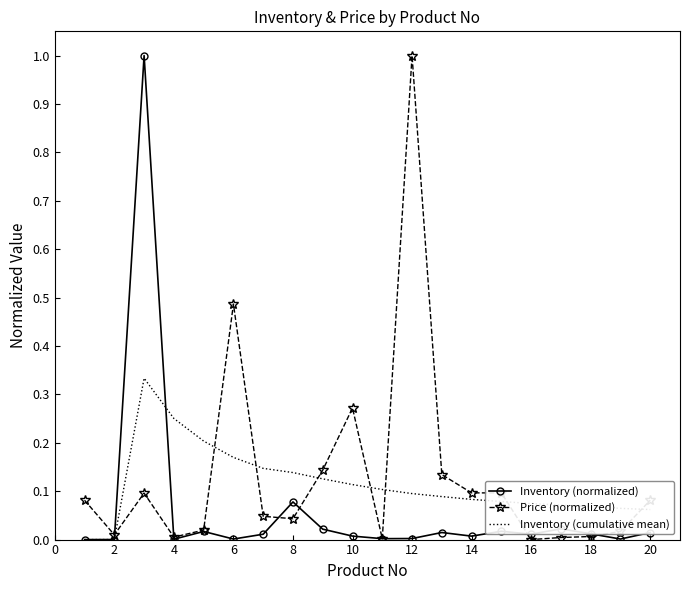

What is the maximum value shown in the chart?

1.0